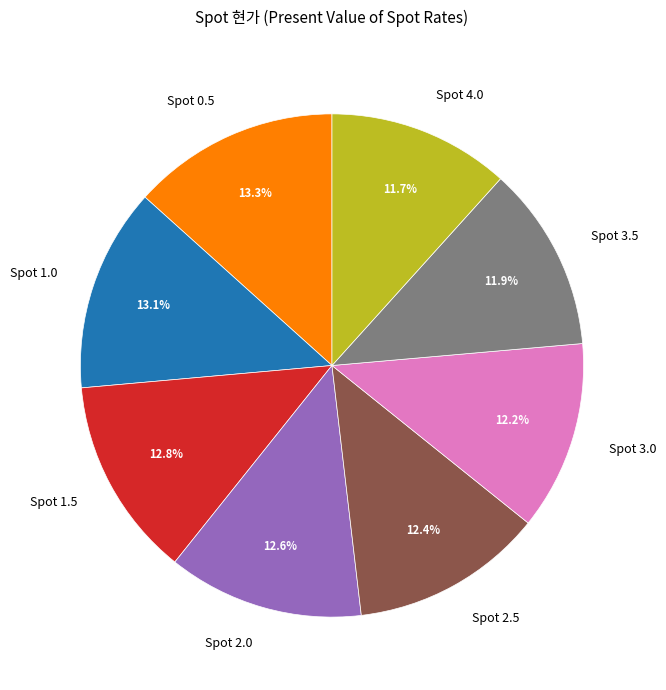

Count the number of slices in the pie.

8